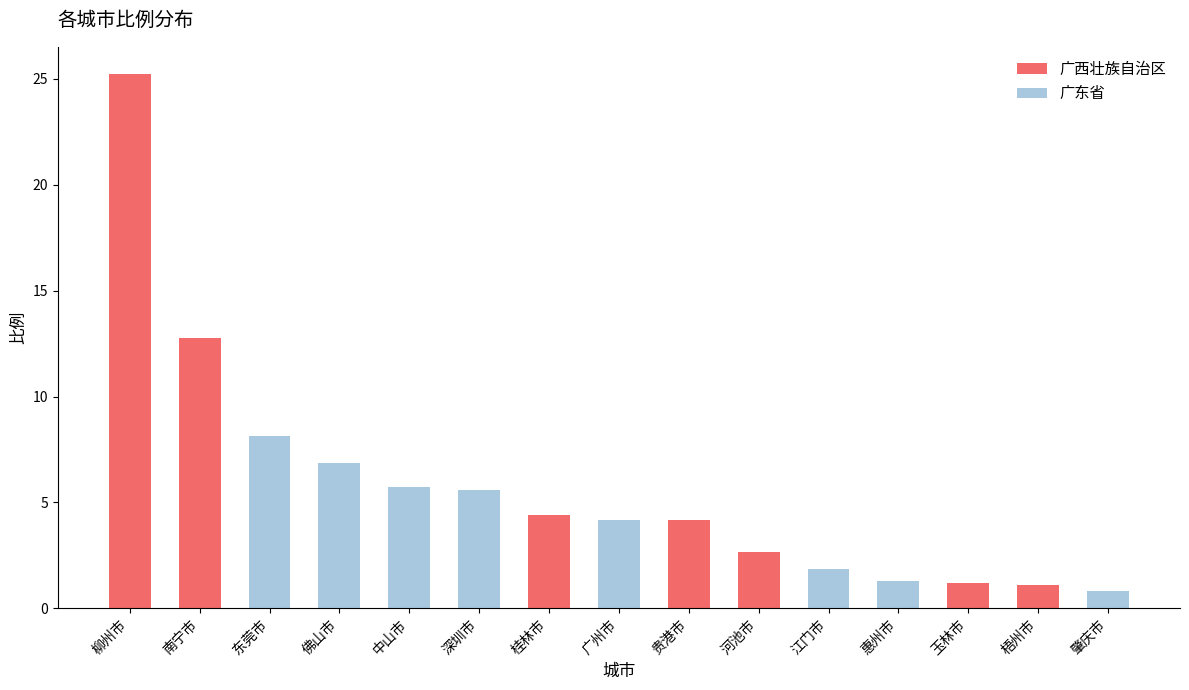

What is the value of the 1st bar from the left?

25.2